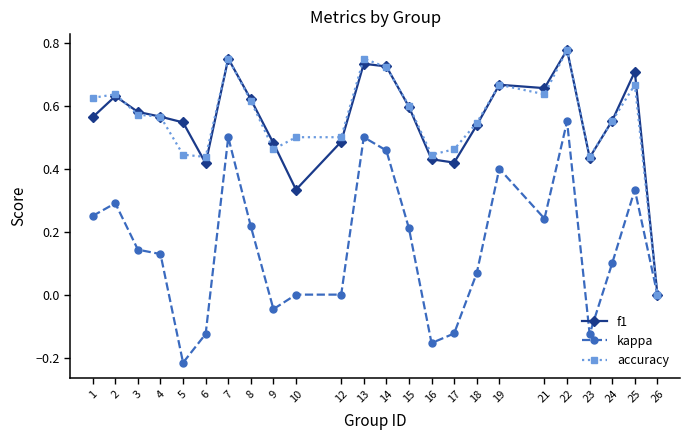

Is the value of kappa at 21 greater than the value of accuracy at 15?

No